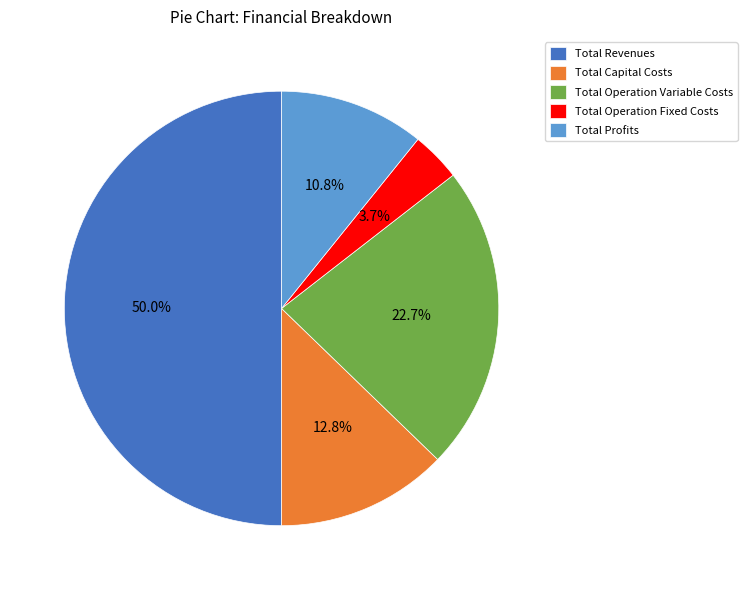

Approximately how many times larger is the value at Total Capital Costs compared to Total Operation Variable Costs?

0.6